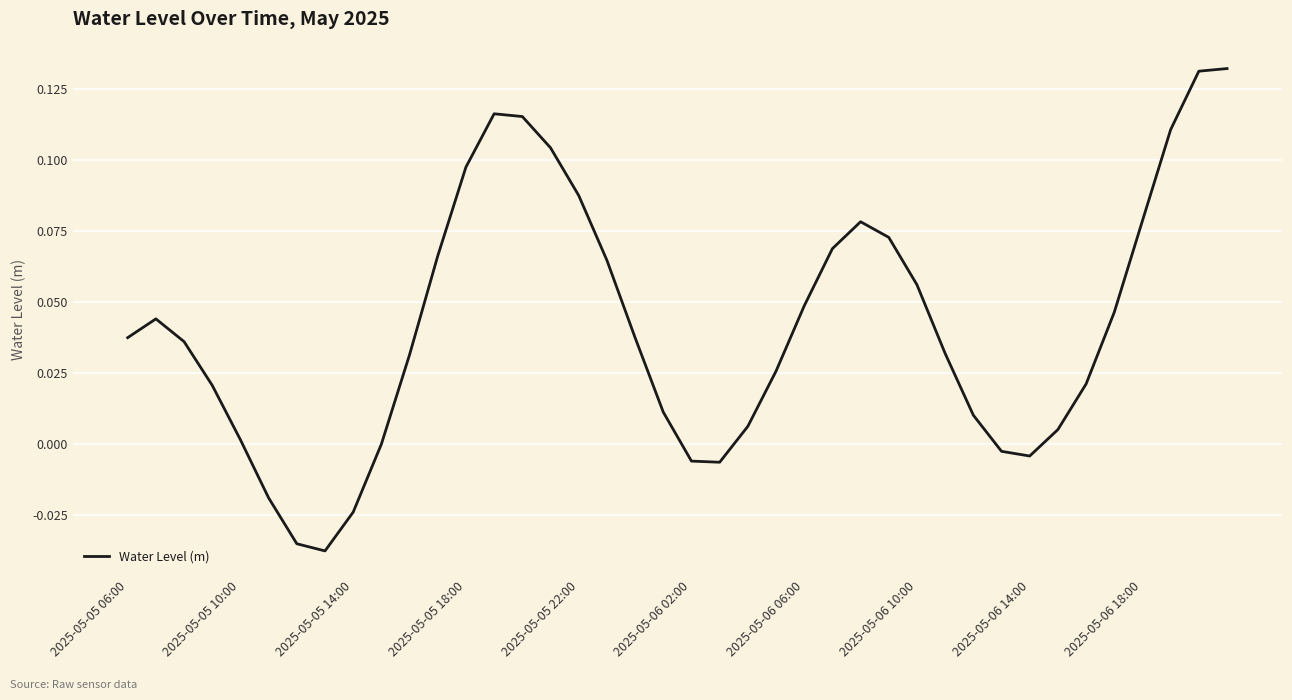

Where does the data first go above 0?

2025-05-05 06:00